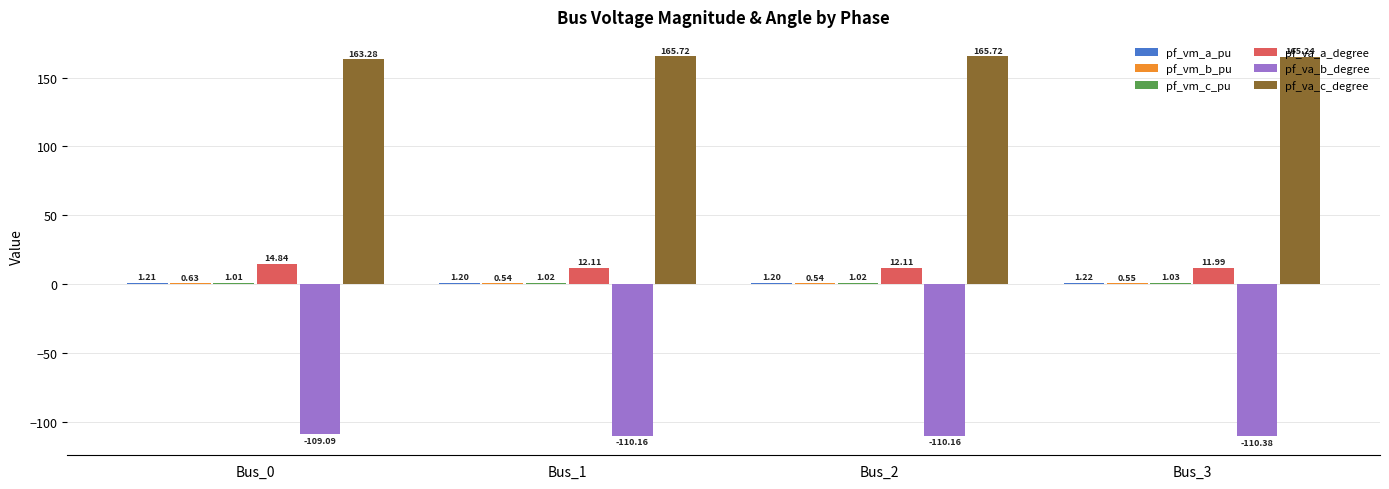

At which category is the sum across all series the highest?

Bus_0